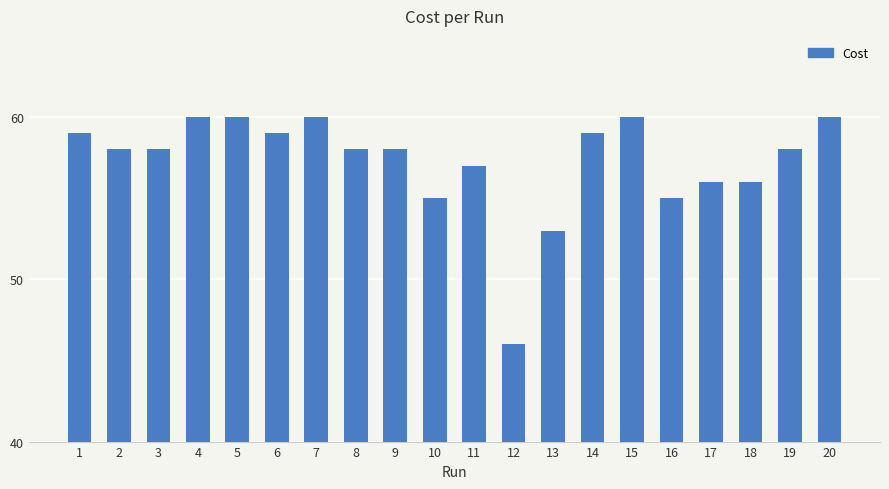

What is the sum of all values?

1145